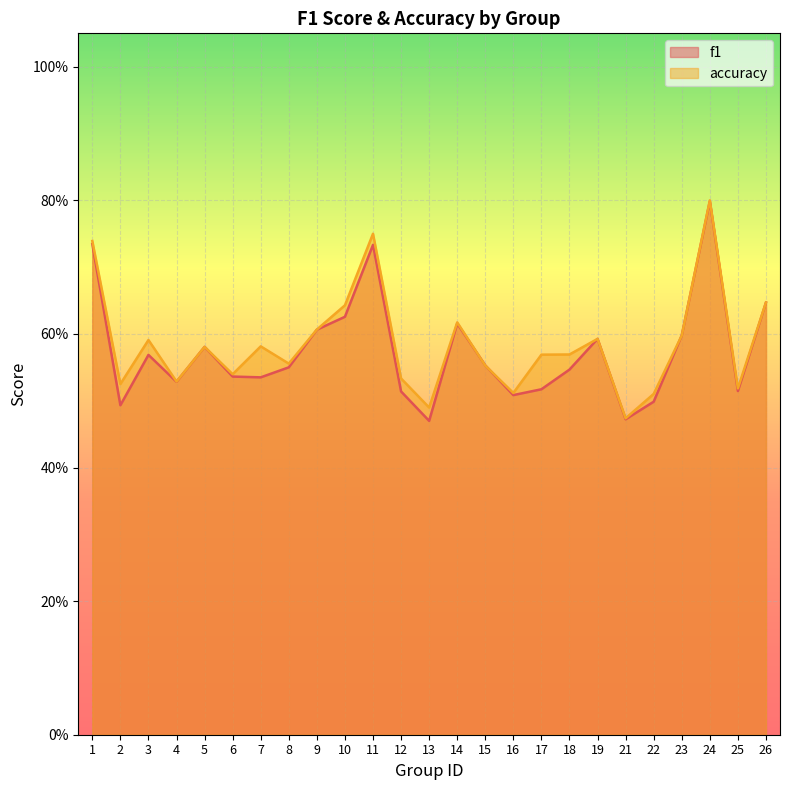

Which series has the largest total across all categories?

accuracy